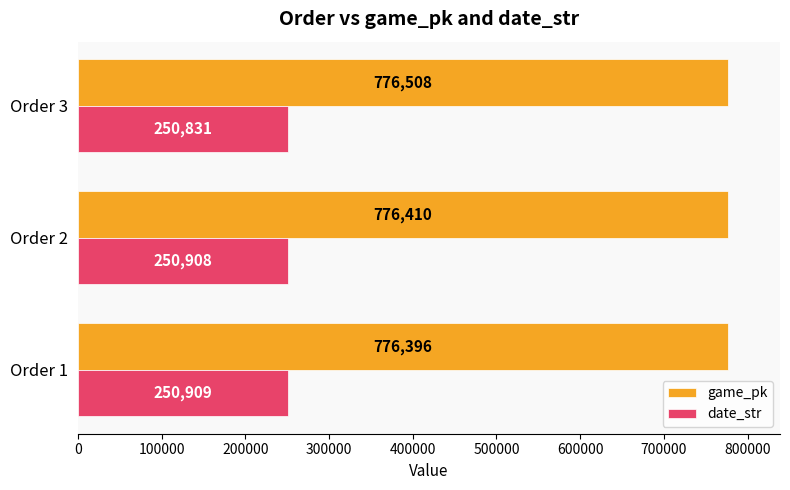

What is the average value of the date_str series?

250883